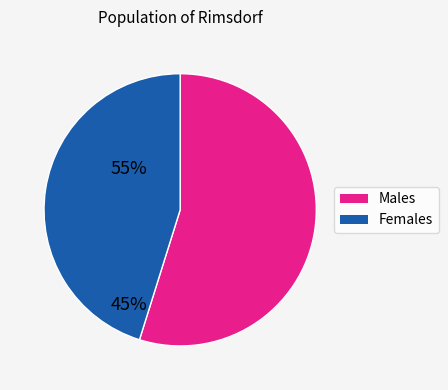

Is there a majority slice in this chart?

Yes